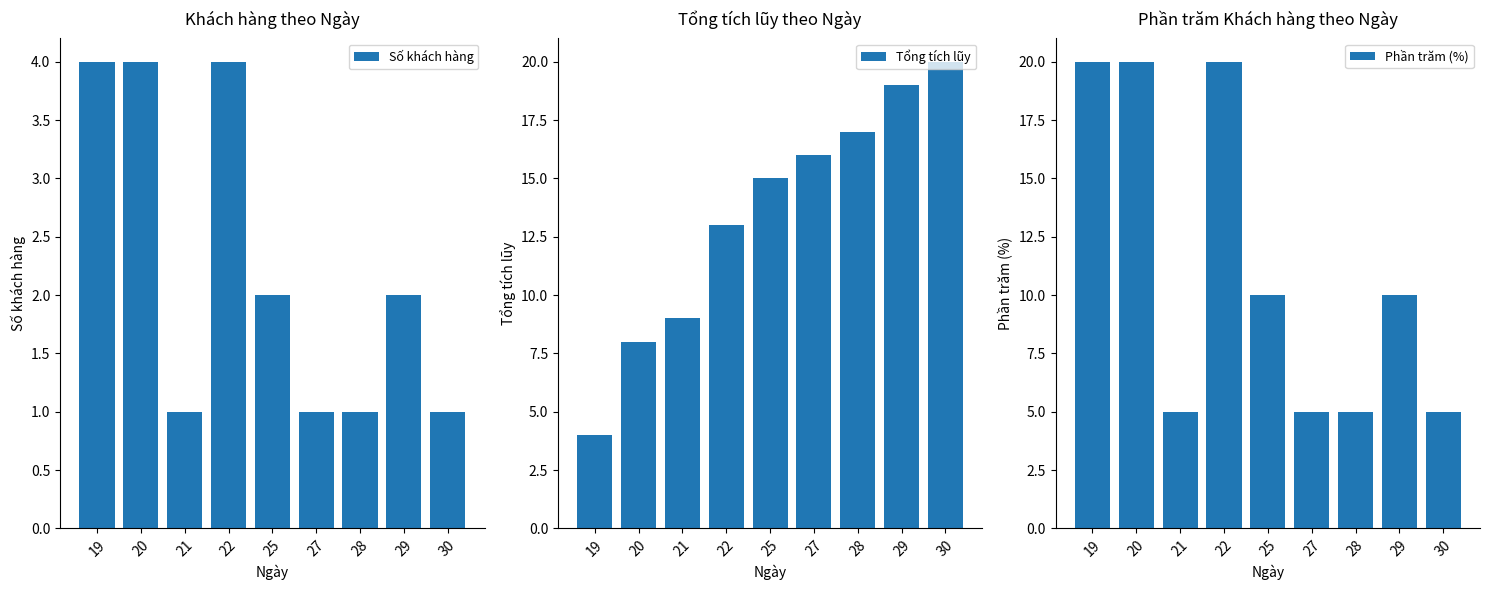

Reading left to right, what are all the values shown in this chart?

Số khách hàng: 19=4	20=4	21=1	22=4	25=2	27=1	28=1	29=2	30=1
Tổng tích lũy: 19=4	20=8	21=9	22=13	25=15	27=16	28=17	29=19	30=20
Phần trăm (%): 19=20	20=20	21=5	22=20	25=10	27=5	28=5	29=10	30=5